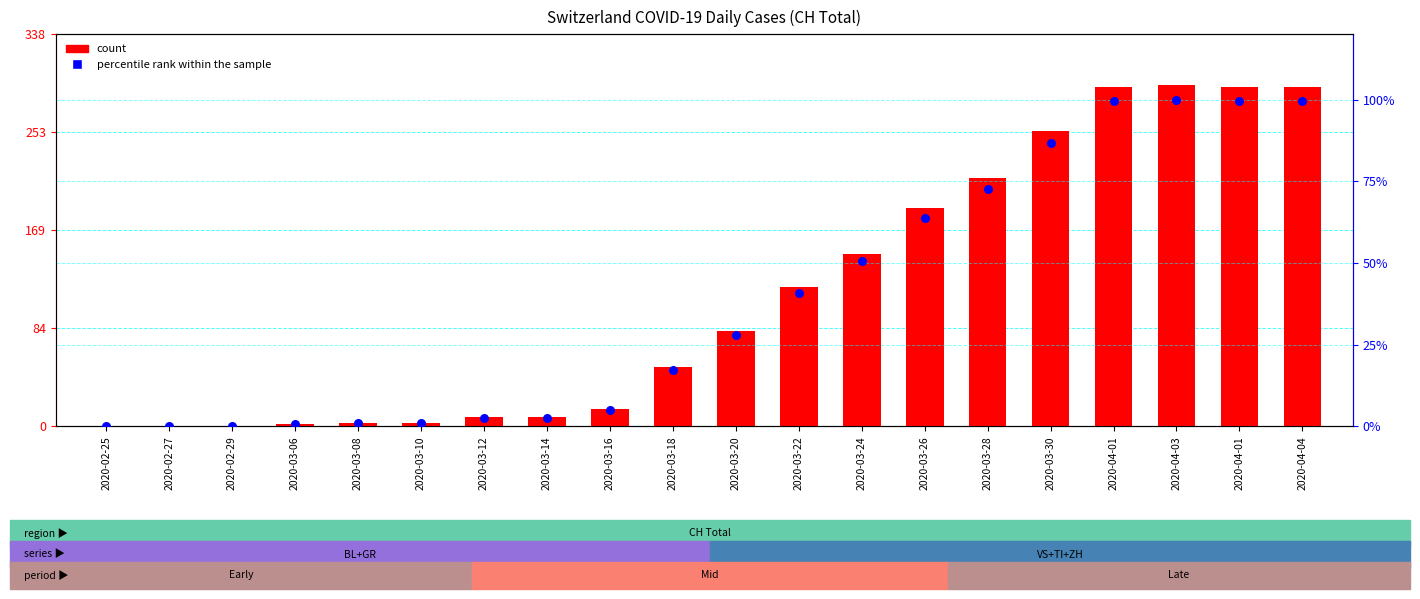

At how many categories does at least one series exceed 46?

11